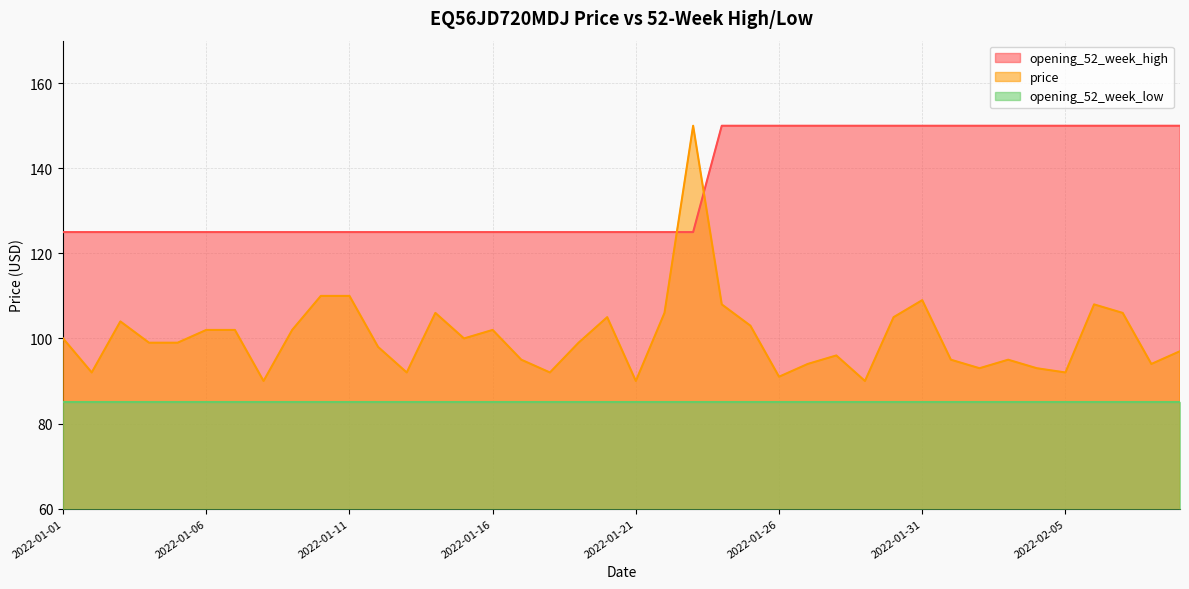

What are all the series names shown in the legend?

opening_52_week_high, price, opening_52_week_low